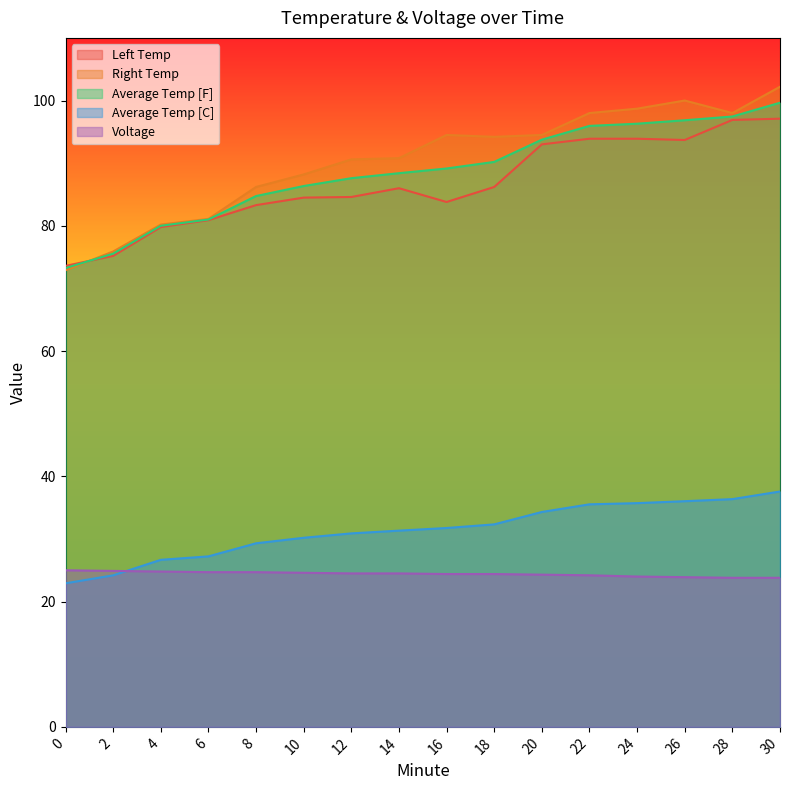

What is the spread (max minus min) of values at 2?

51.7